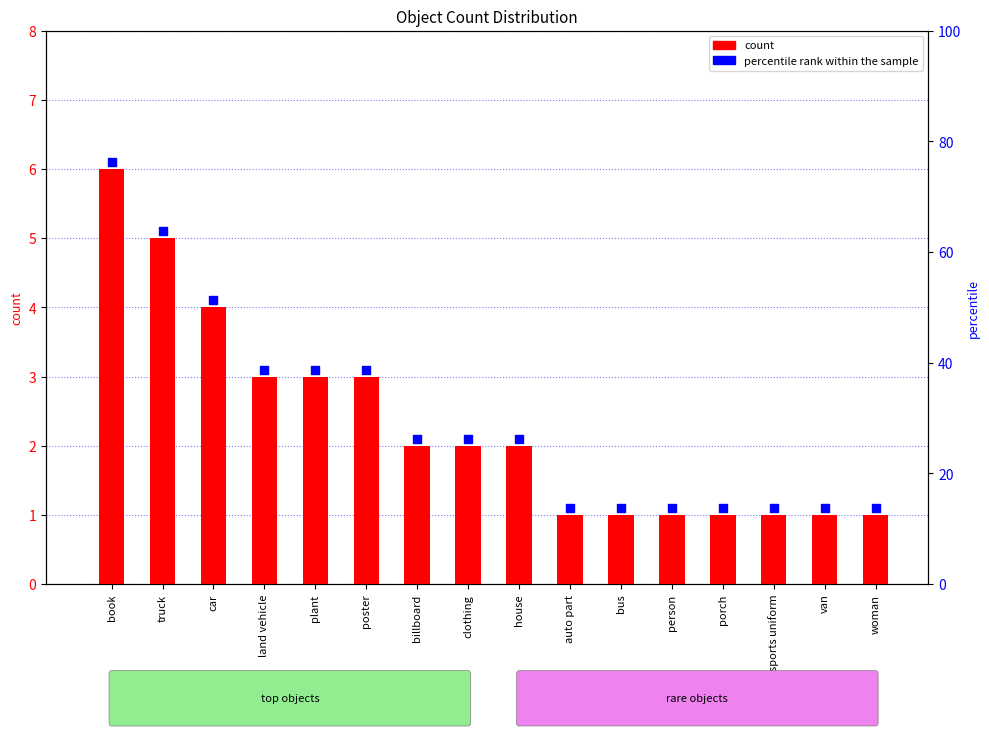

What is the total value across all series at book?

12.1